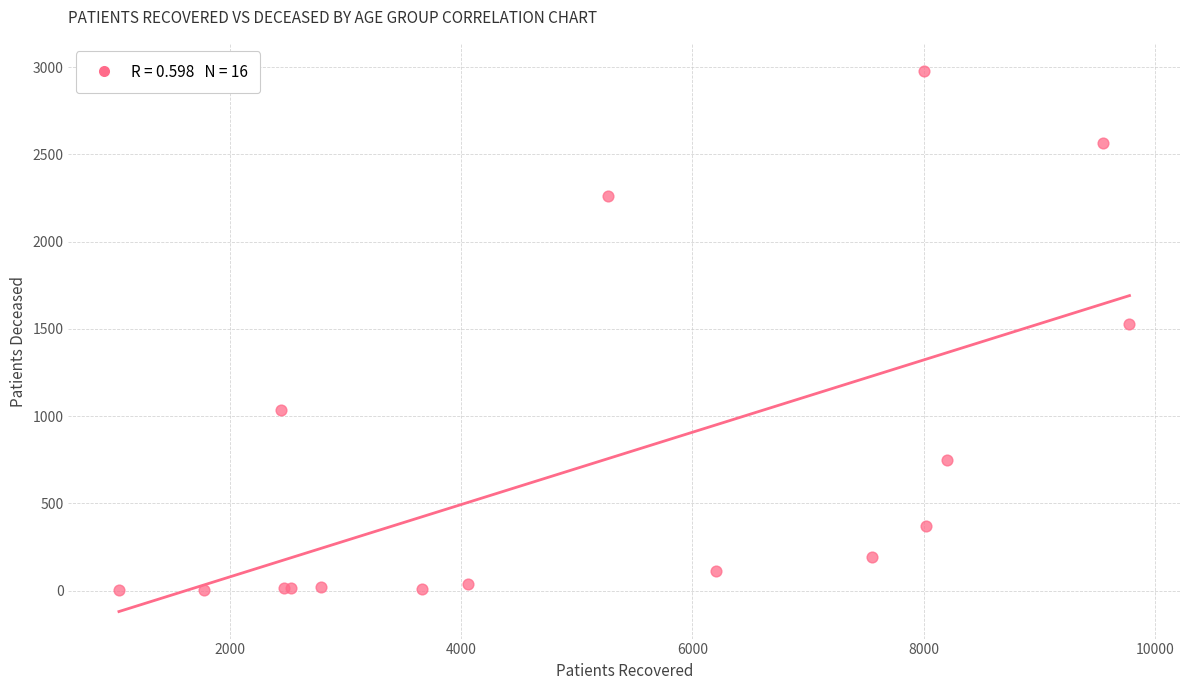

What Y value in the scatter plot is closest to 1490?

1528